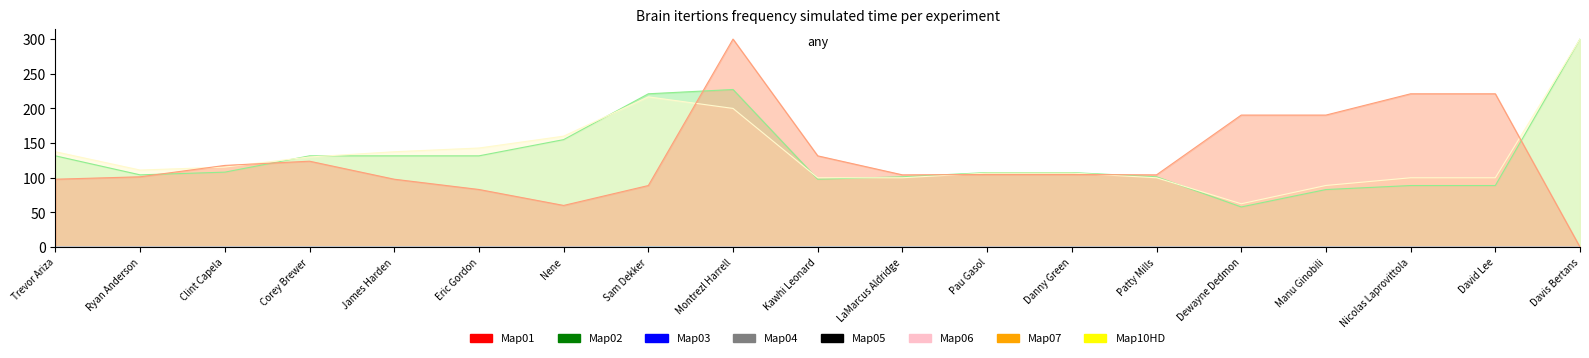

Reading left to right, what are all the values shown in this chart?

E_USG_PCT: 0.2	0.1	0.2	0.3	0.2	0.2	0.0	0.5	0.0	0.4	0.3	0.1	0.2	0.2	0.1	0.2	0.1	0.1	0.0
USG_PCT: 0.2	0.1	0.2	0.3	0.2	0.2	0.0	0.5	0.0	0.3	0.3	0.1	0.2	0.2	0.1	0.2	0.1	0.1	0.0
E_OFF_RATING: 131.6	104.2	108.1	131.6	131.6	131.6	155.0	221.1	227.3	97.9	101.4	107.5	107.5	101.4	57.9	83.0	88.8	88.8	300.0
OFF_RATING: 137.5	111.1	115.4	130.0	137.5	142.9	160.0	216.7	200.0	100.0	100.0	106.7	106.7	100.0	62.5	88.9	100.0	100.0	300.0
E_DEF_RATING: 97.9	101.4	117.8	123.9	97.9	83.1	60.1	88.8	300.0	131.6	104.2	104.7	104.7	104.2	190.4	190.4	221.1	221.1	0.0